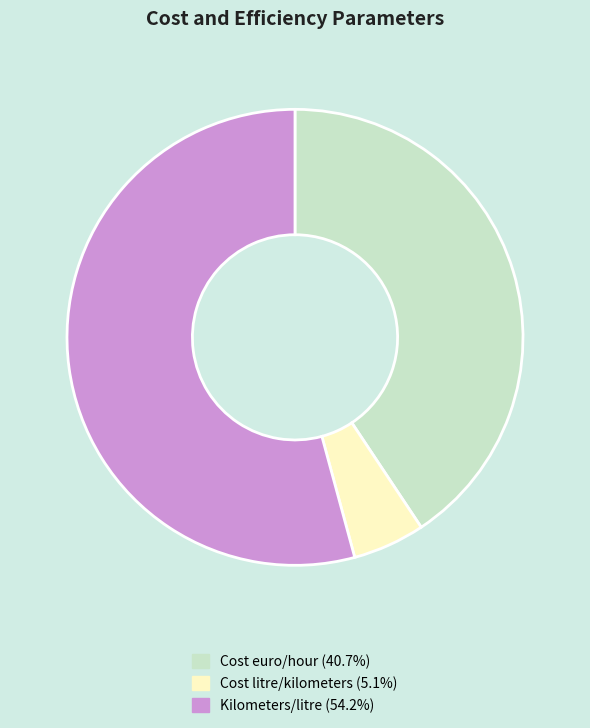

Rank the categories by value from highest to lowest.

Kilometers/litre, Cost euro/hour, Cost litre/kilometers